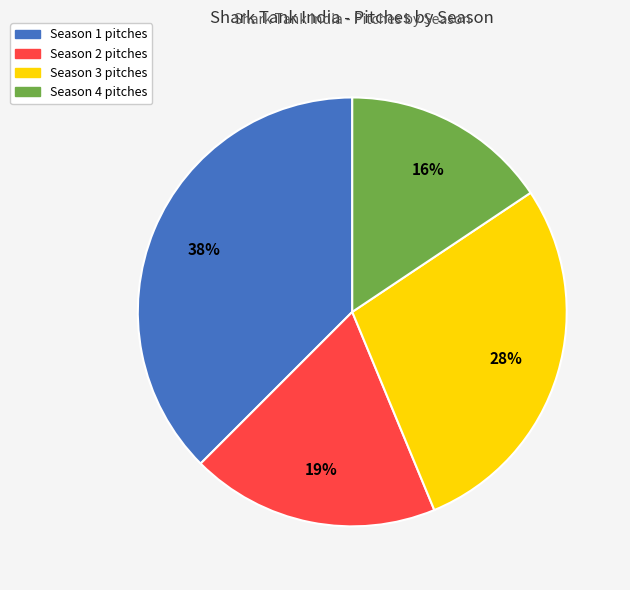

Which has a higher value, Season 1 or Season 3?

Season 1